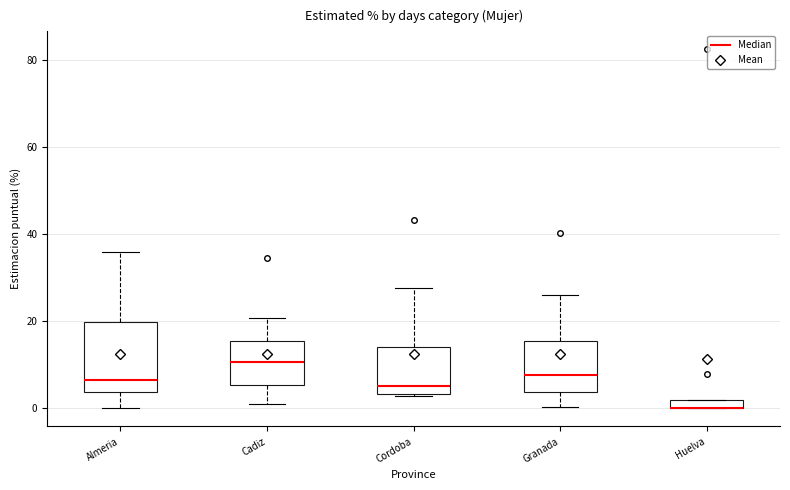

Which box is the tallest, from its lower edge to its upper edge?

Almeria